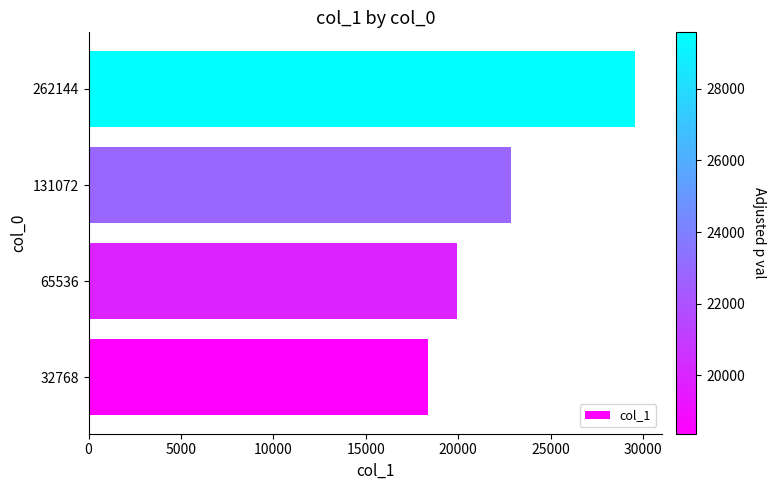

How many series are shown in this chart?

1